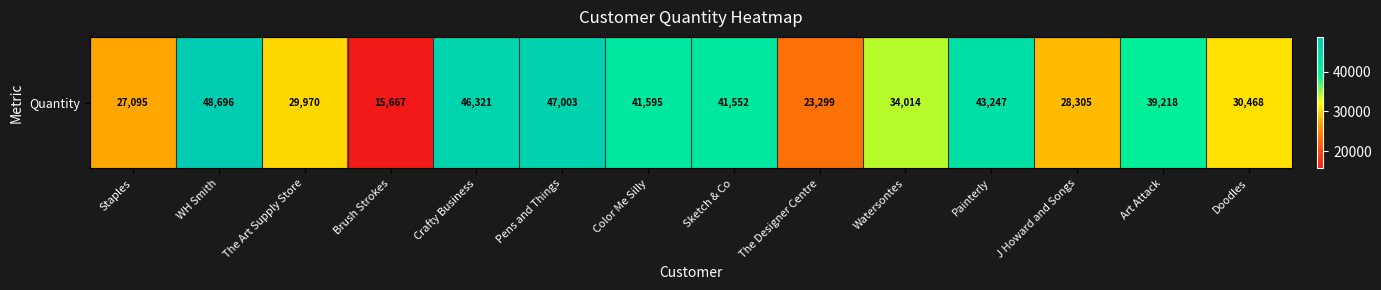

What value does the data have at Sketch & Co, to the nearest 100?

41600